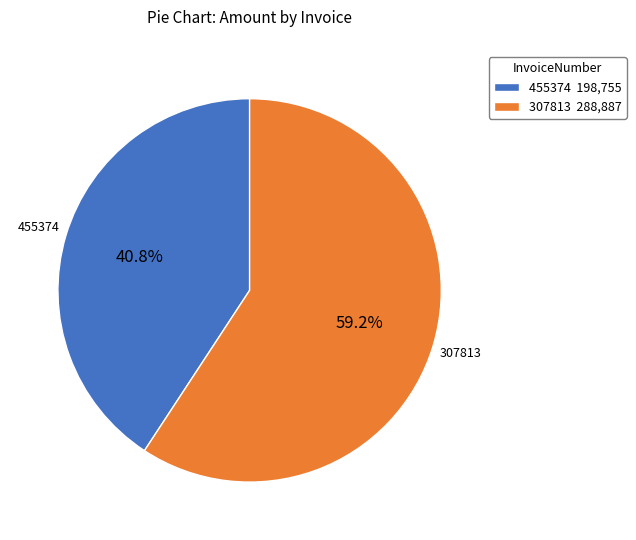

What percentage is the 455374 slice, to the nearest percent?

41%